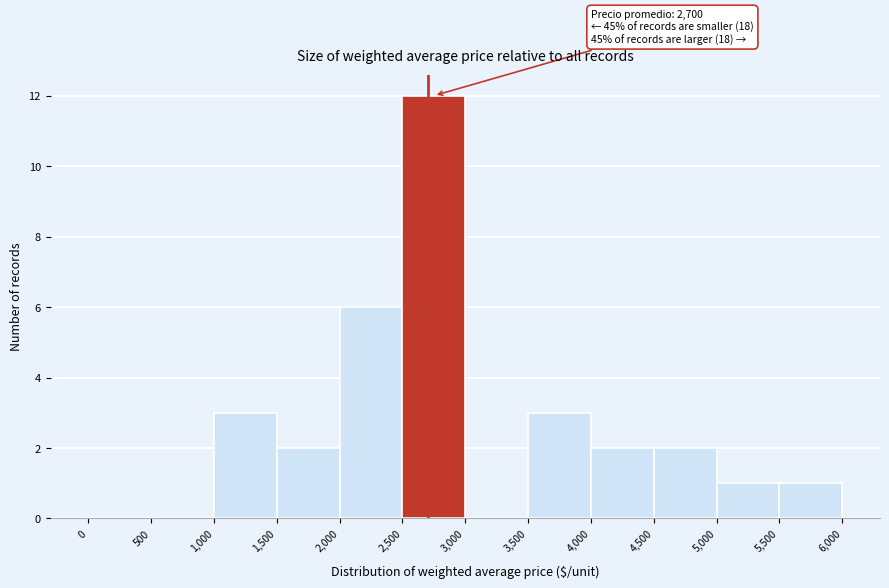

Which range on the x-axis has the tallest bar?

2,500 to 3,000